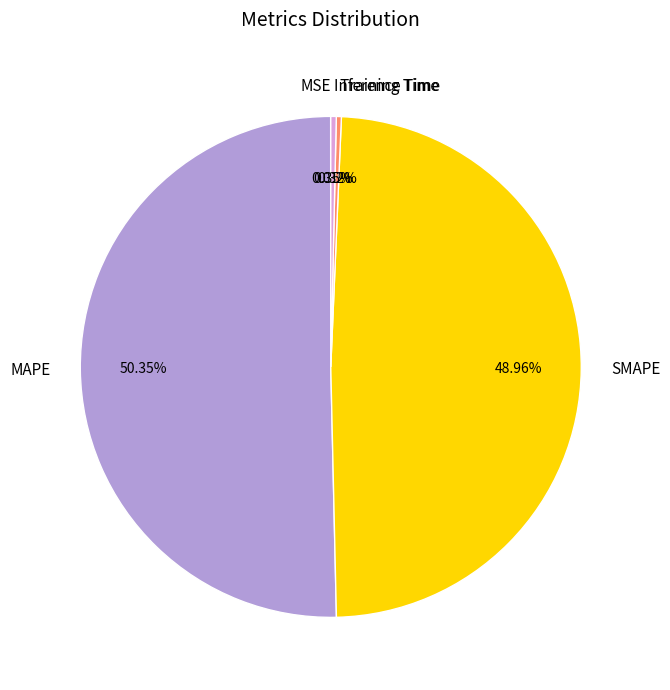

Do Inference Time and Training Time together represent more than half of the pie?

No